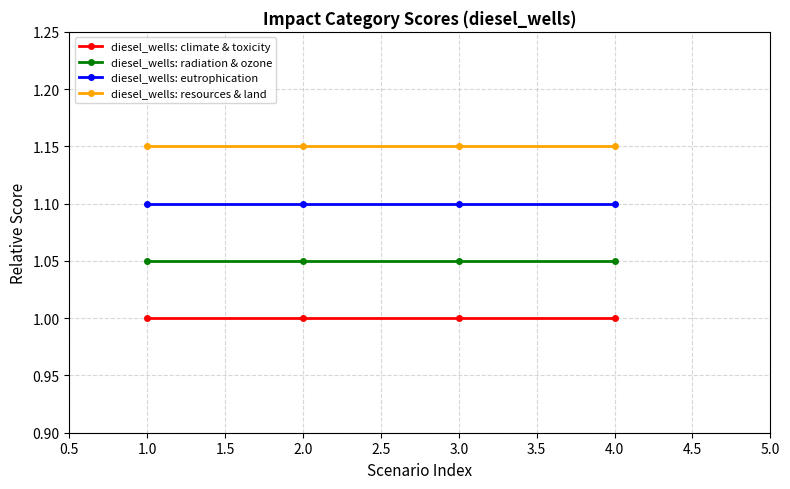

True or false: diesel_wells: resources & land has more than 1 interior local peaks.

False